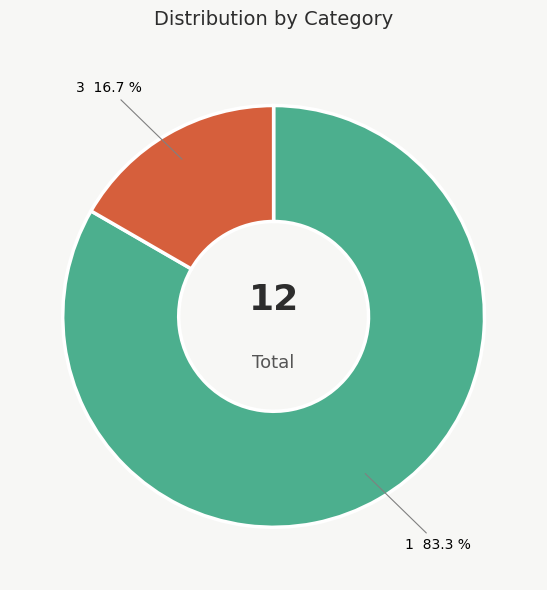

To the nearest percent, what is the difference between the largest and smallest slice percentages?

67%